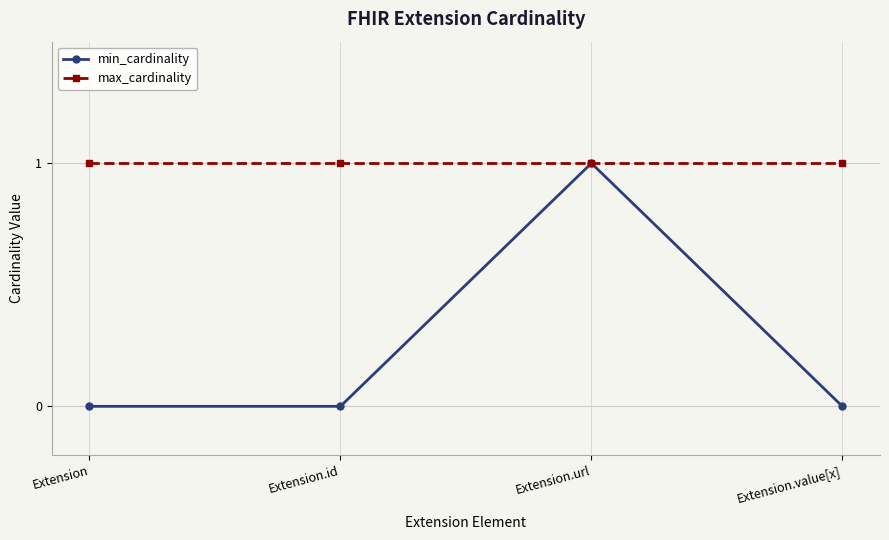

What are all the series names shown in the legend?

min_cardinality, max_cardinality